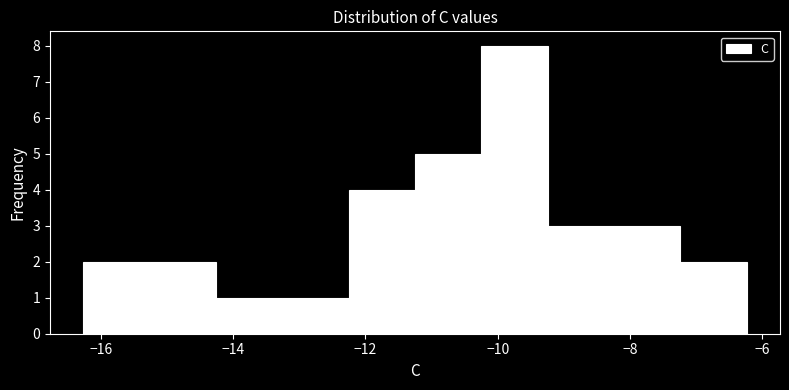

Over which range of the x-axis is the bar tallest?

-10.2 to -9.2